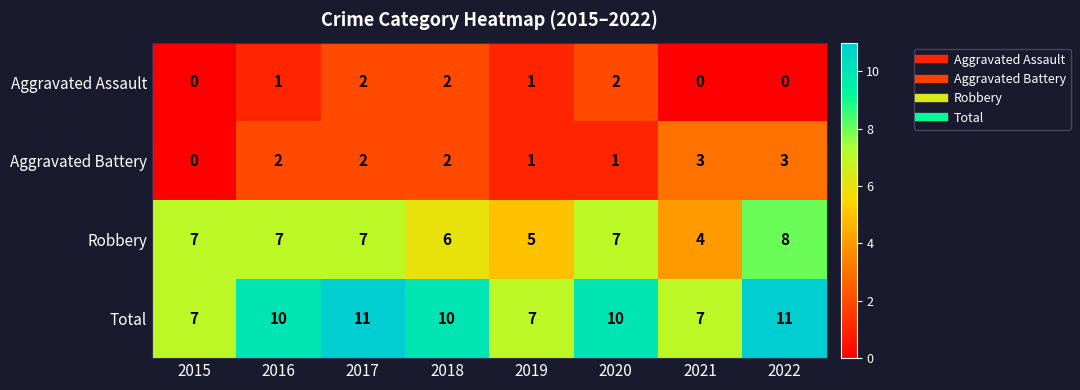

What is the greatest value displayed?

11